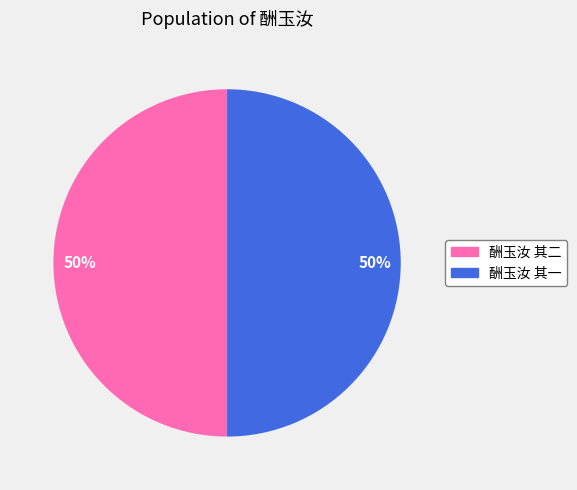

What percentage is the 酬玉汝 其一 slice, to the nearest percent?

50%